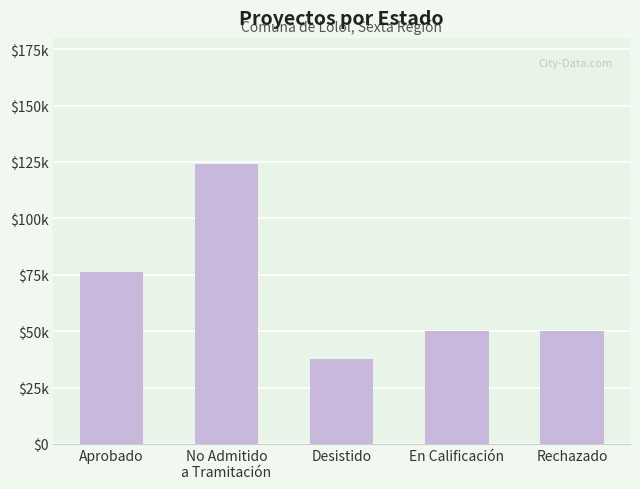

Reading left to right, list all the values displayed in this chart.

Aprobado=76164	No Admitido
a Tramitación=123903	Desistido=37479	En Calificación=50000	Rechazado=50000